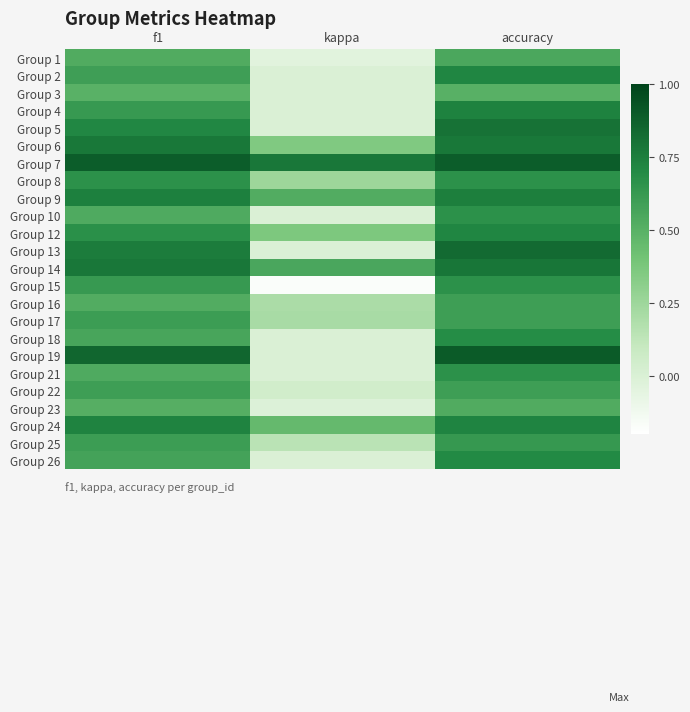

What is the spread (max minus min) of values at kappa?

1.0